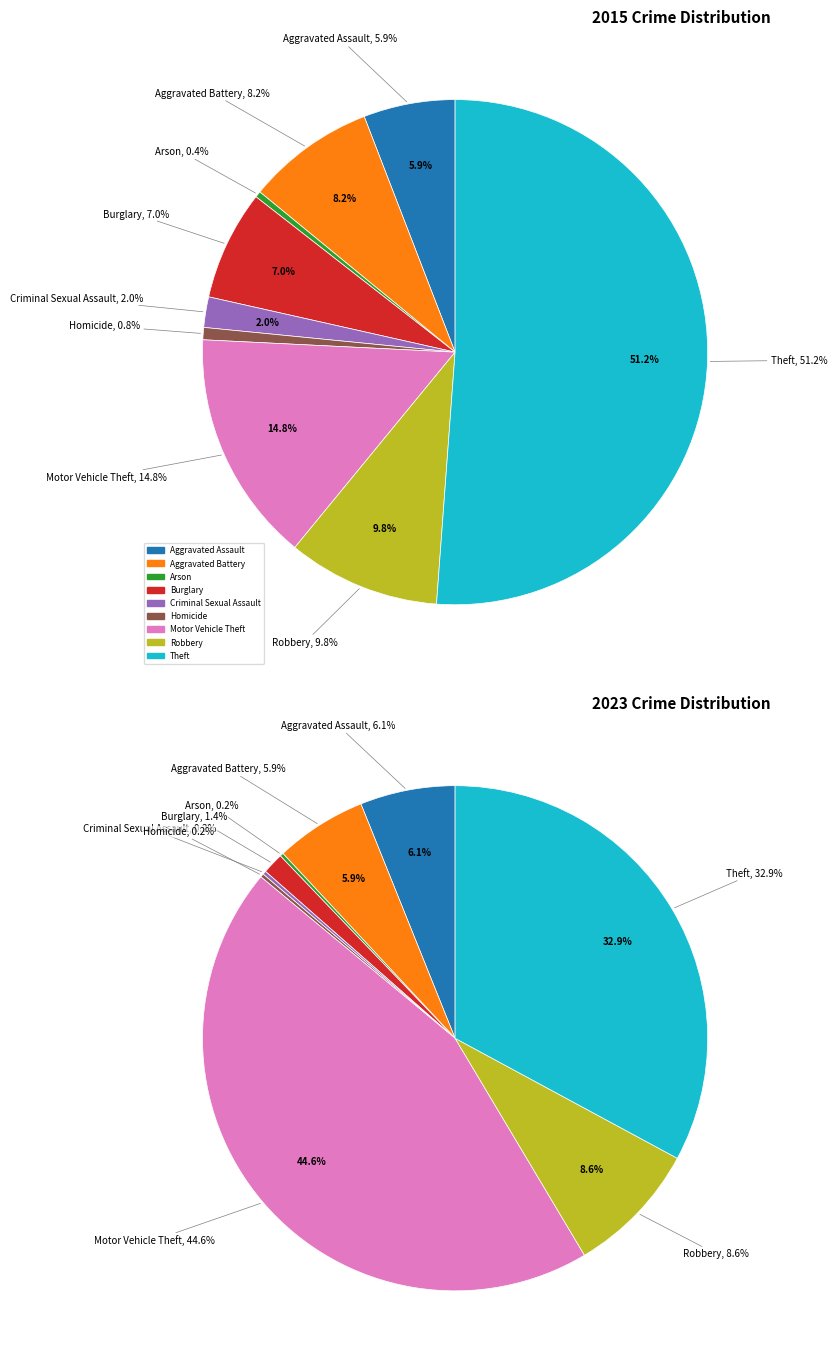

The 2 slice represents 1% of the pie. True or false?

False